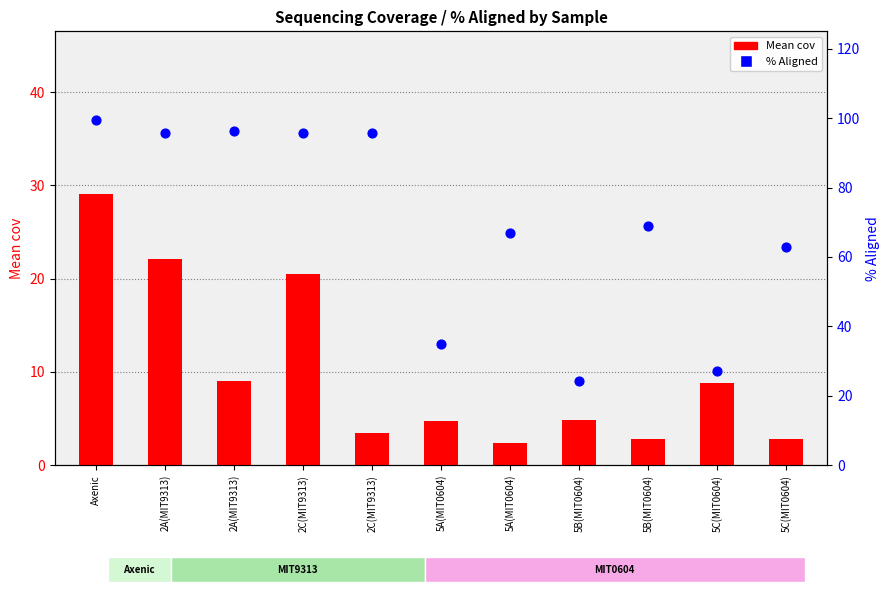

At how many categories does at least one series exceed 95?

5